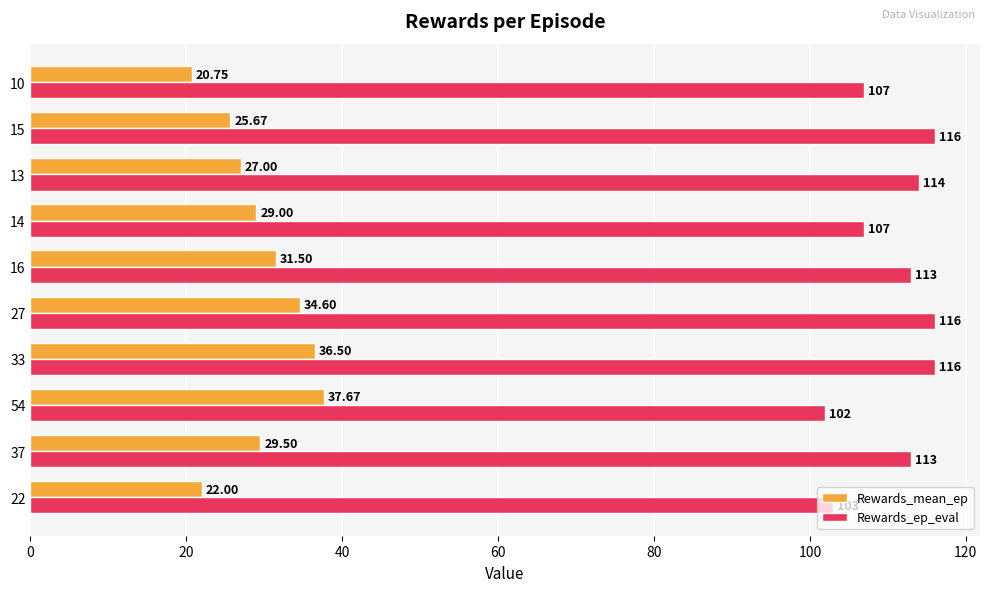

Which series has the widest spread of values?

Rewards_mean_ep